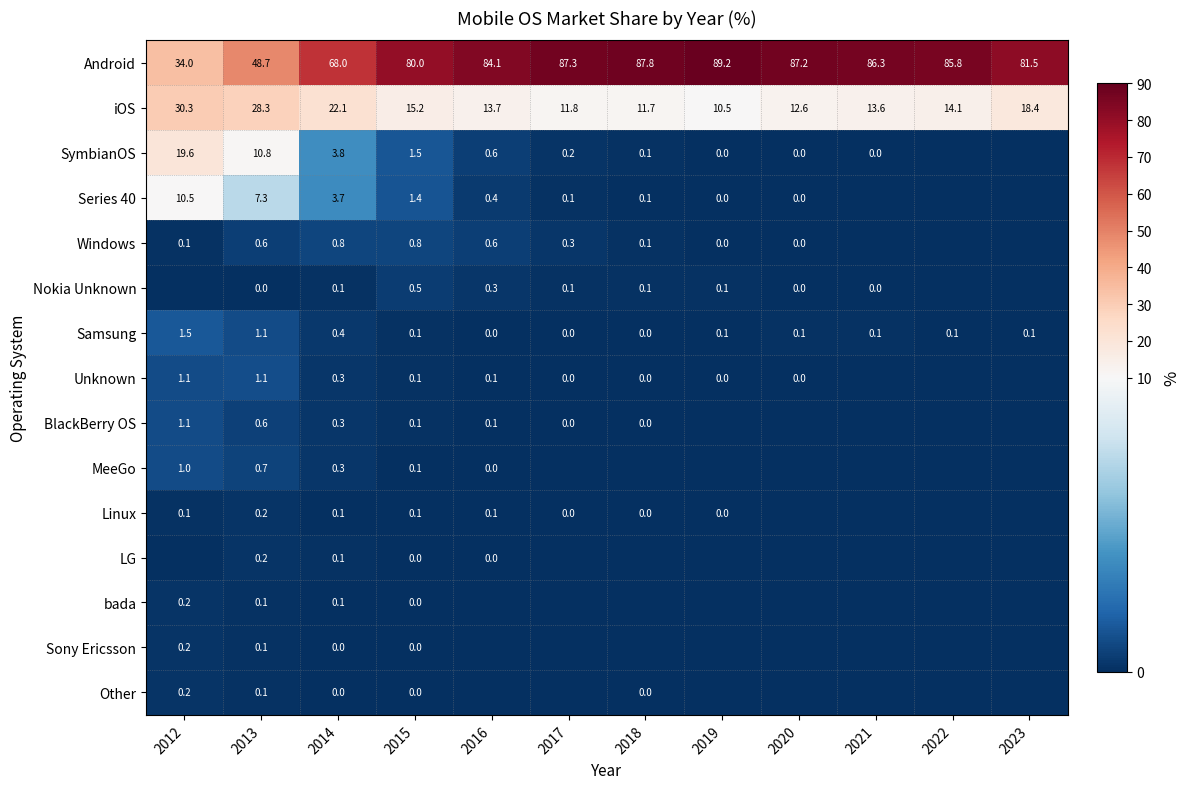

What is the difference between the Unknown values at 2019 and 2012?

1.1